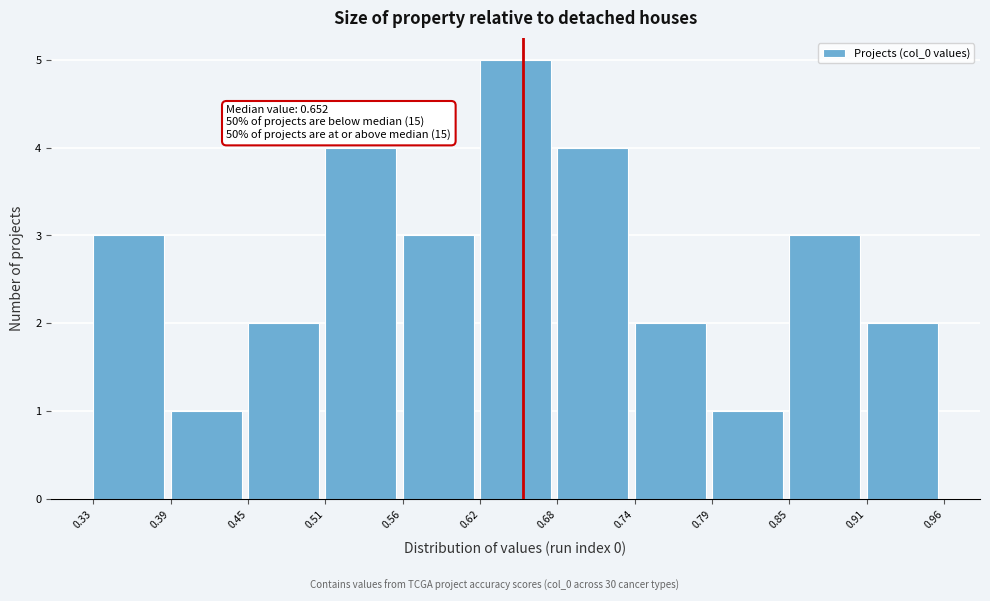

Over which range of the x-axis is the bar tallest?

0.62 to 0.68